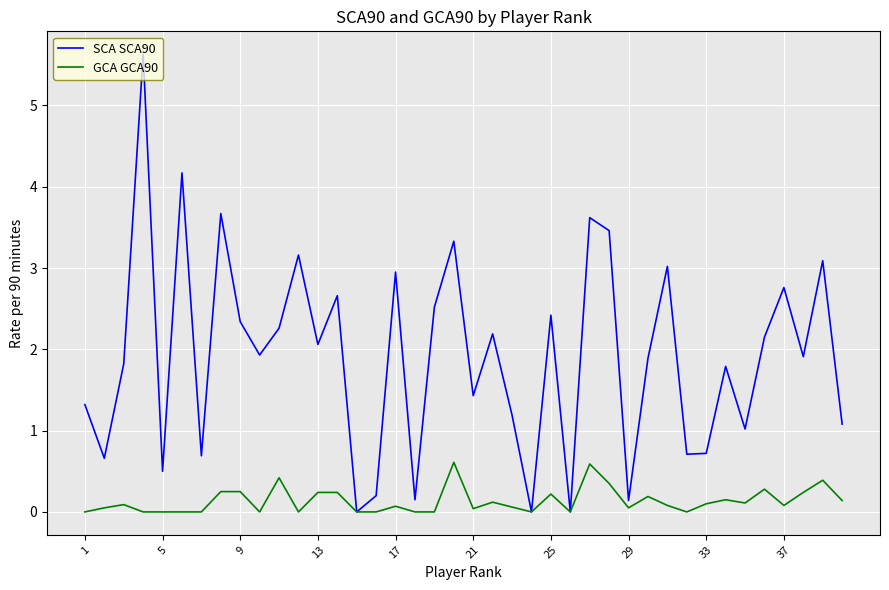

What is the highest value of the SCA SCA90 series?

5.6